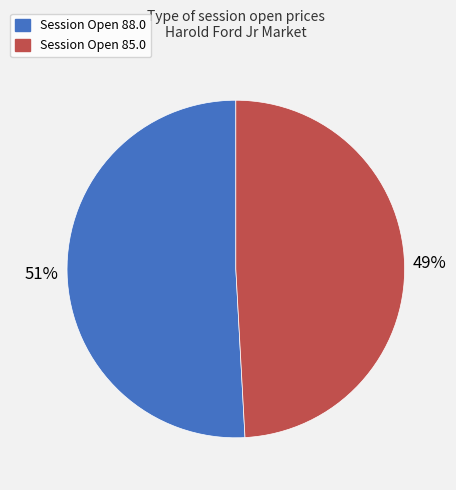

Count the number of slices in the pie.

2